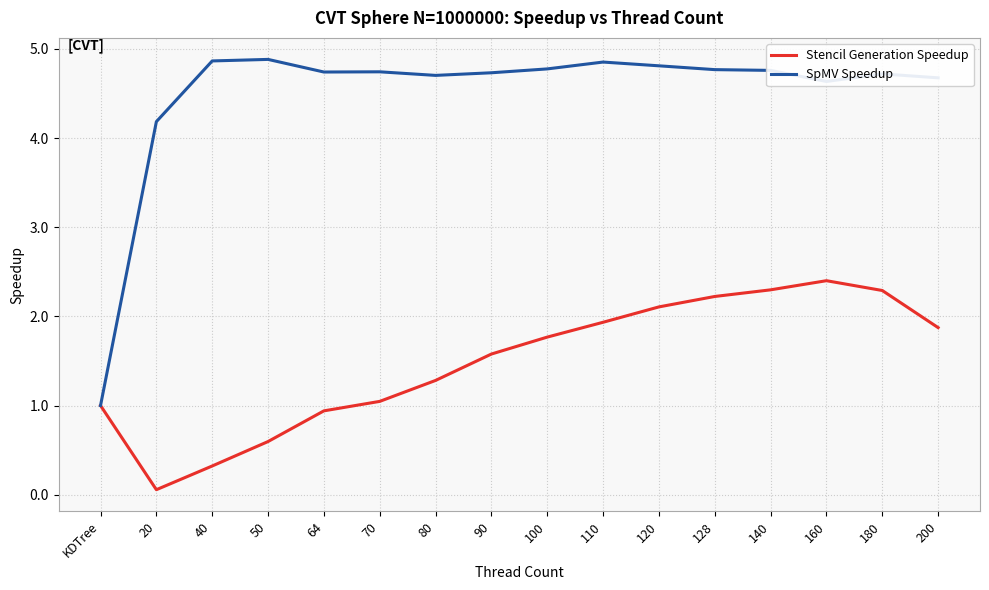

What is the average value of the Stencil Generation Speedup series?

1.5